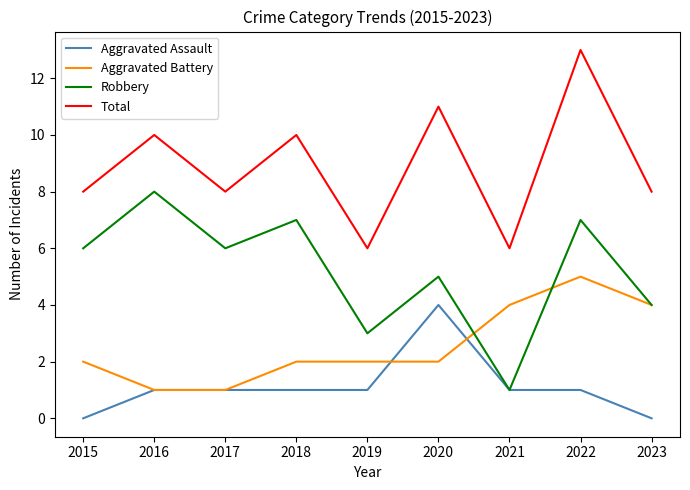

At which label does Robbery reach its peak?

2016